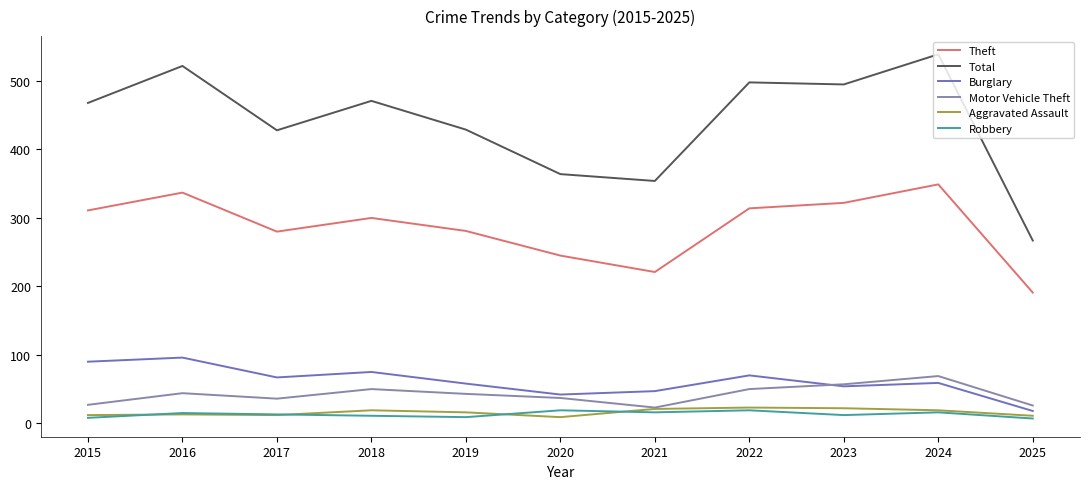

Is the value of Motor Vehicle Theft at 2018 greater than the value of Aggravated Assault at 2022?

Yes